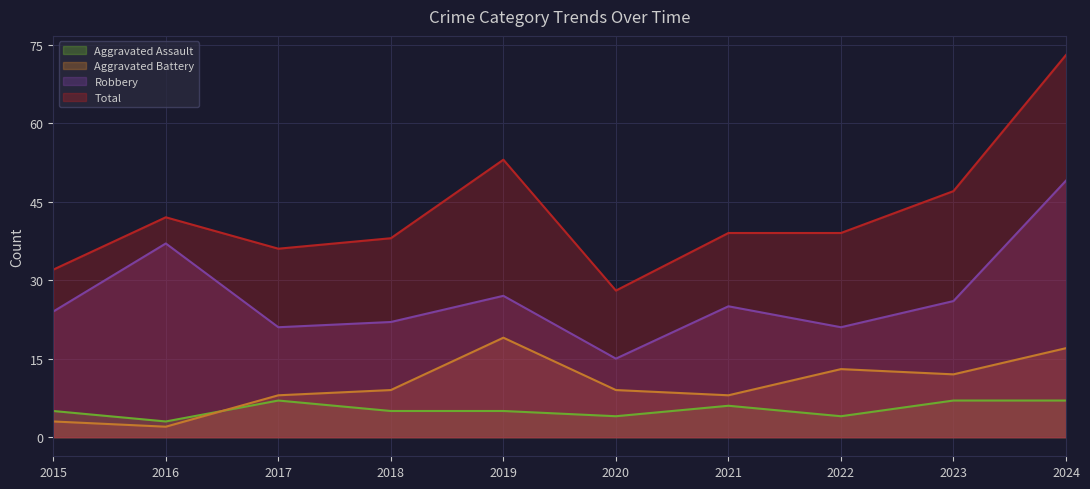

At which label does Aggravated Assault reach its peak?

2017